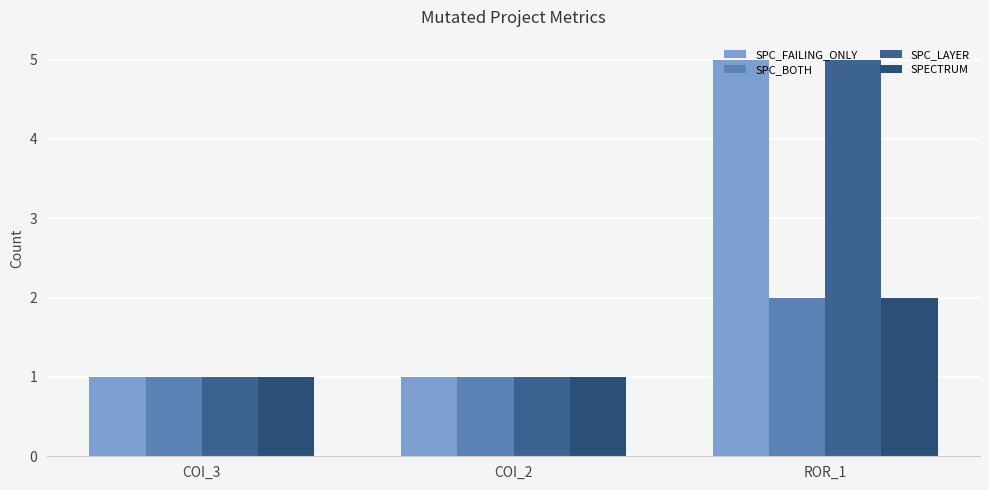

Reading left to right, extract all data points from this chart.

SPC_FAILING_ONLY: 1	1	5
SPC_BOTH: 1	1	2
SPC_LAYER: 1	1	5
SPECTRUM: 1	1	2